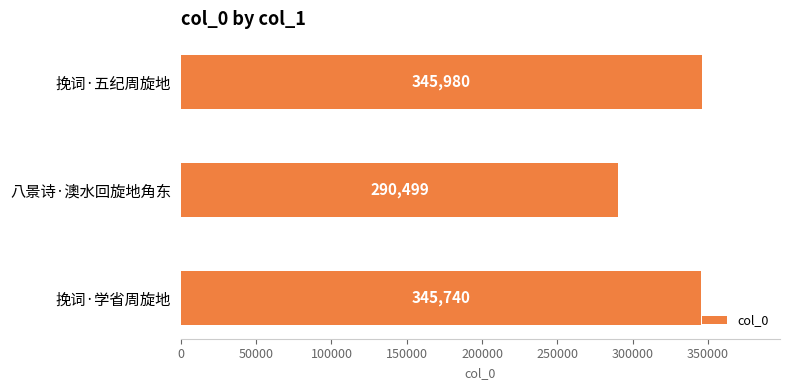

The value at 八景诗·澳水回旋地角东 is 290499. True or false?

True